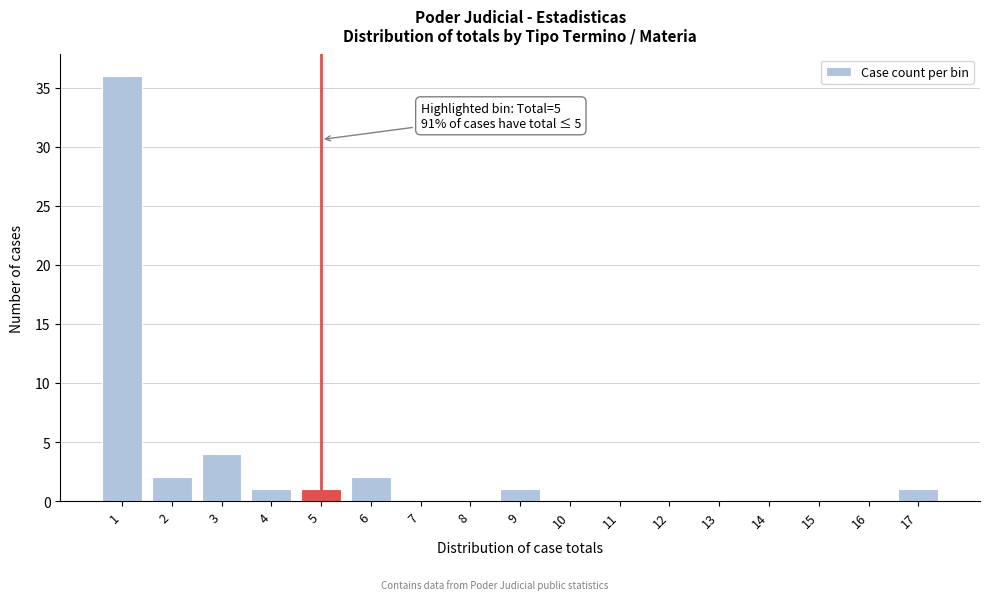

Reading left to right, list all the values displayed in this chart.

1=36	2=2	3=4	4=1	5=1	6=2	7=0	8=0	9=1	10=0	11=0	12=0	13=0	14=0	15=0	16=0	17=1